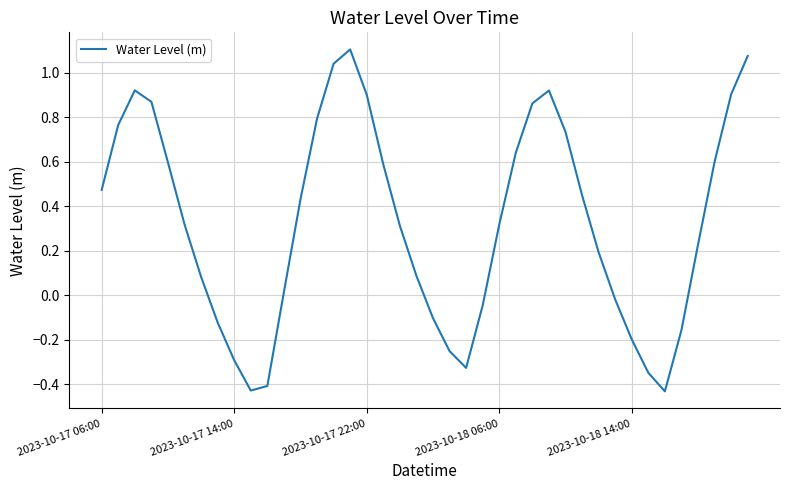

How many values are below 0?

13